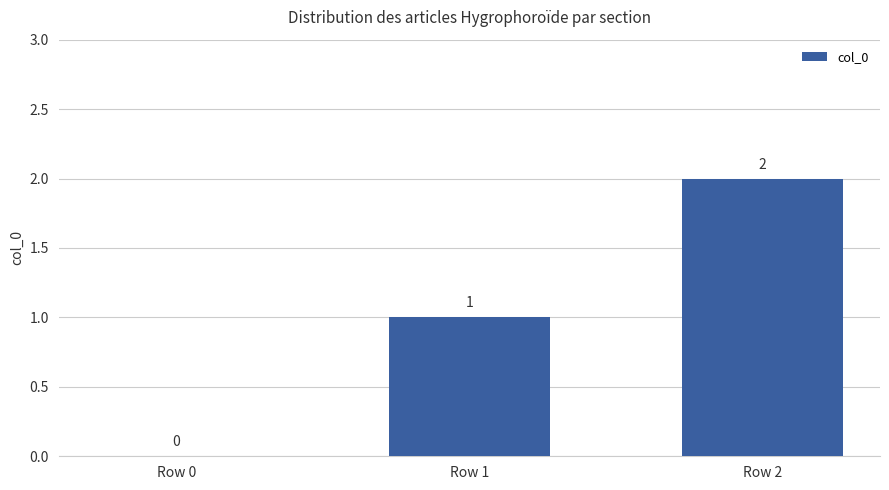

The chart shows a value of 0 at Row 0. True or false?

True